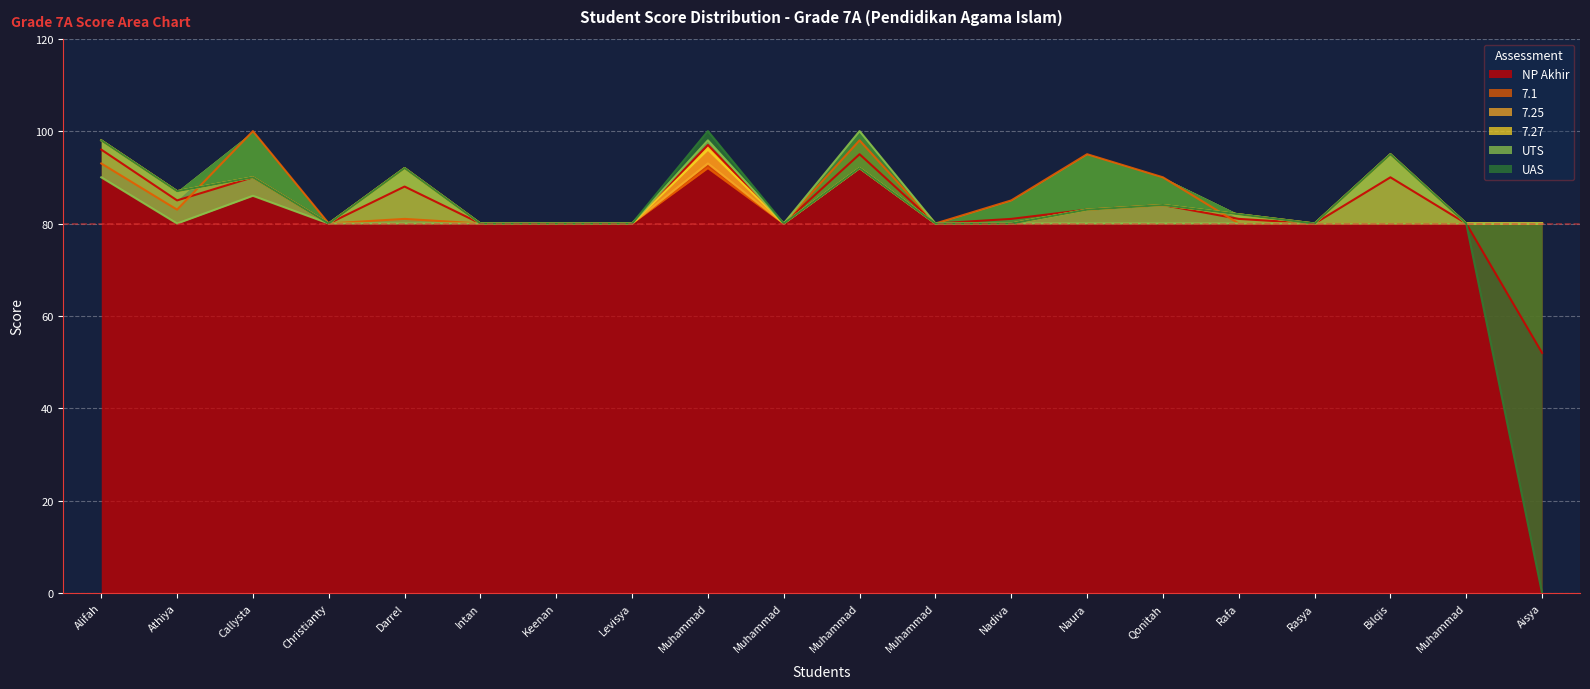

What is the highest value of the NP Akhir series?

97